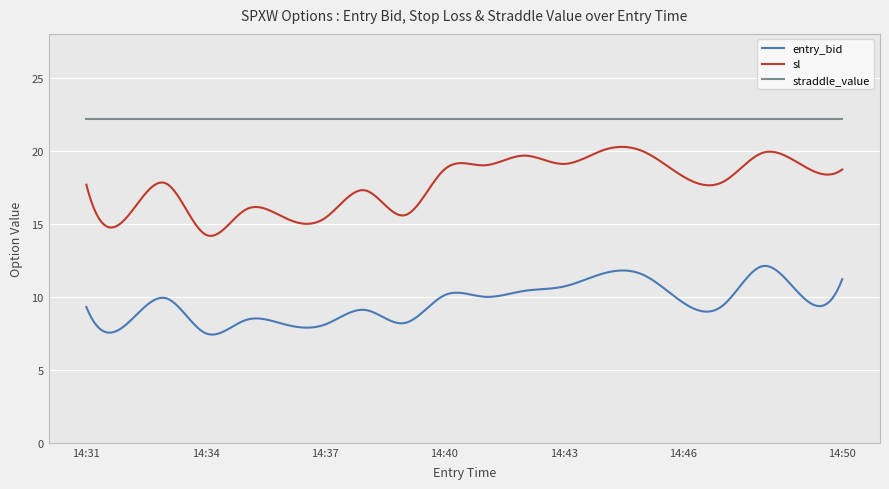

What is the highest value of the sl series?

20.3